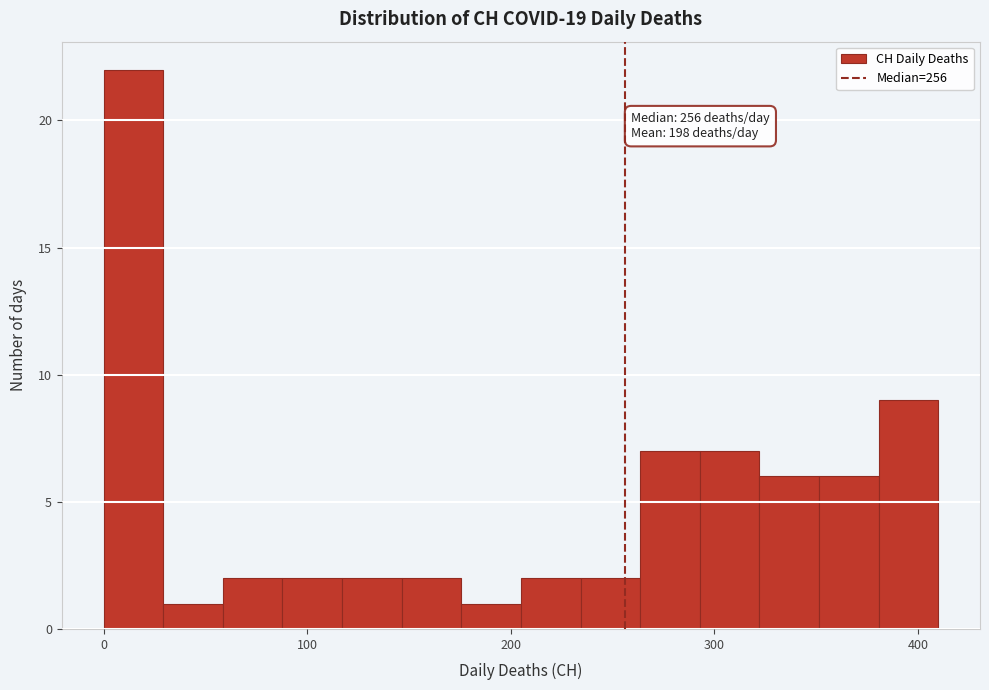

Around what value on the x-axis is the tallest bar? Give the approximate position of its centre, as read against the axis.

10